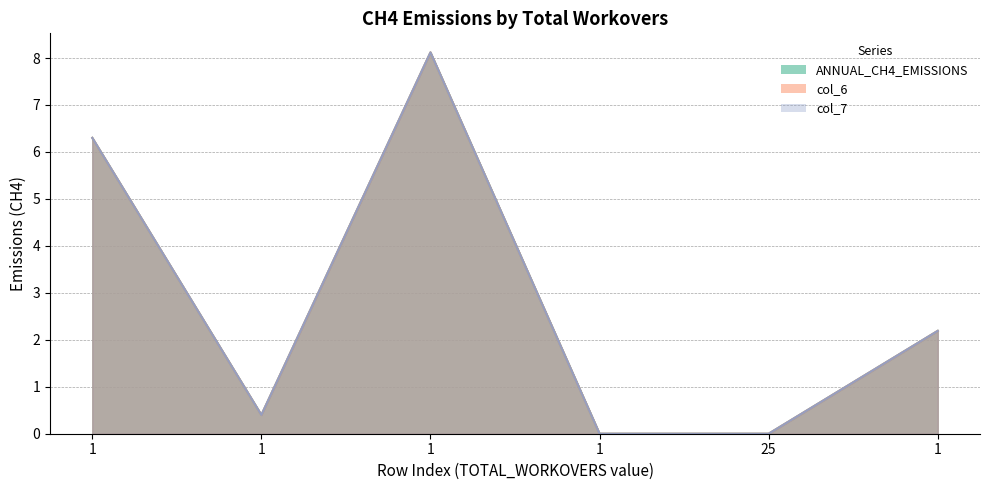

Reading left to right, transcribe all the data shown in this chart.

ANNUAL_CH4_EMISSIONS: 6.3	0.4	8.1	0.0	0.0	2.2
col_6: 6.3	0.4	8.1	0.0	0.0	2.2
col_7: 6.3	0.4	8.1	0.0	0.0	2.2